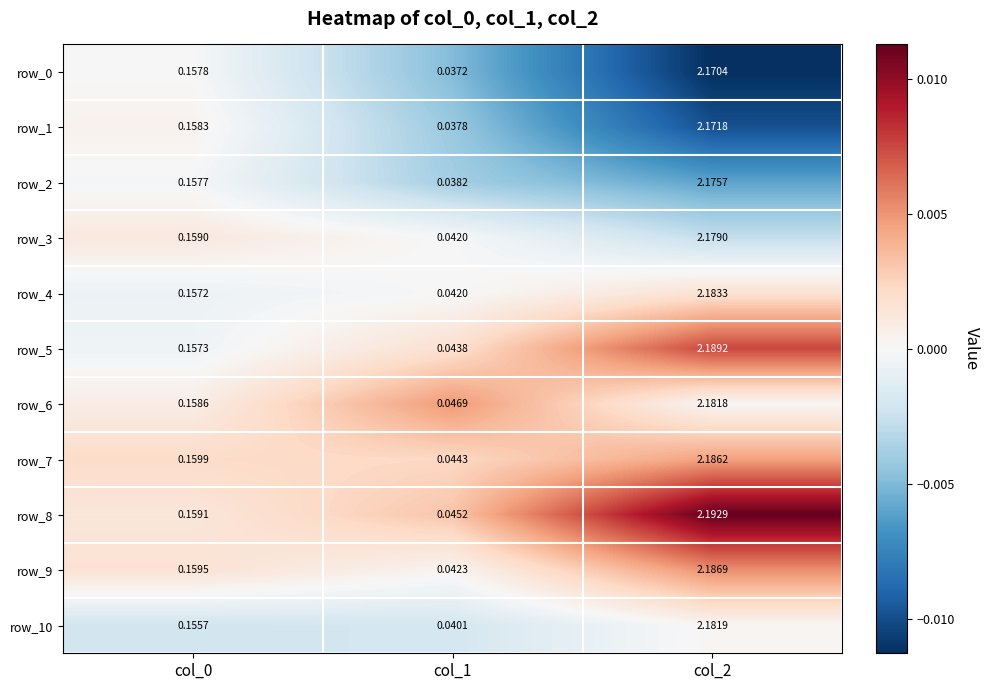

Which series has the largest total across all categories?

row_8